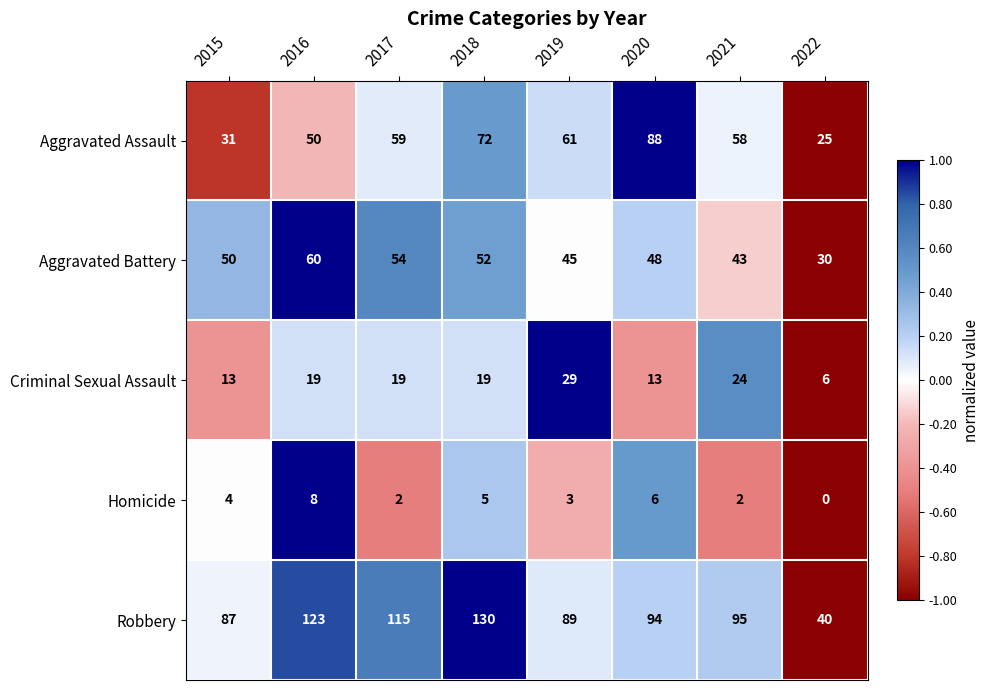

What is the total value across all series at 2021?

222